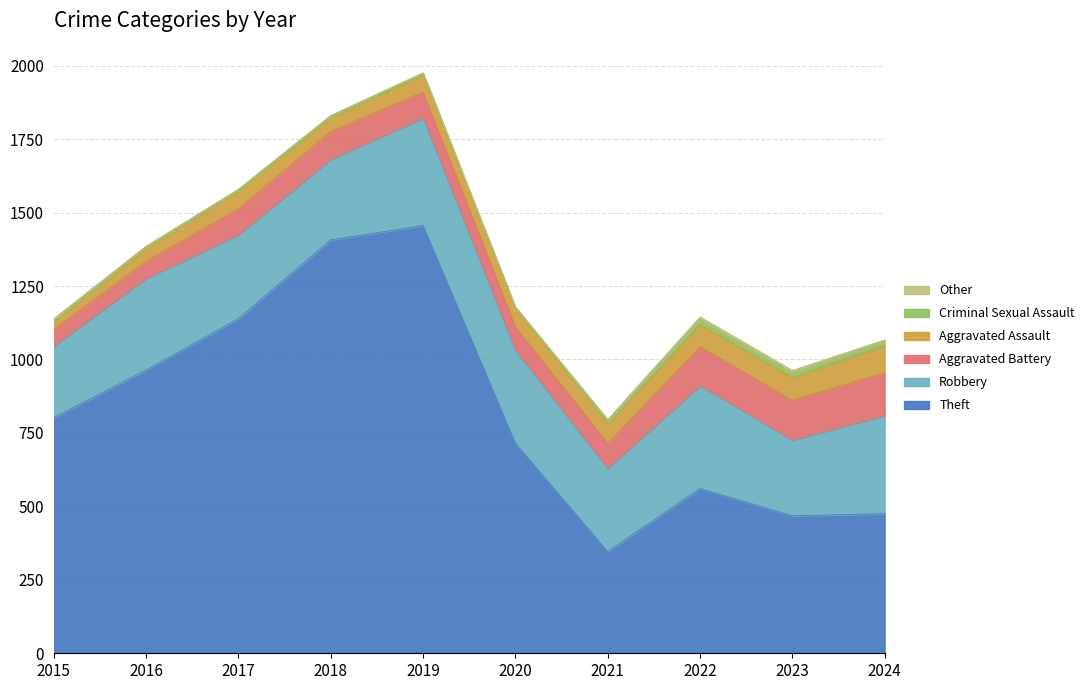

At how many categories does at least one series exceed 1297?

2